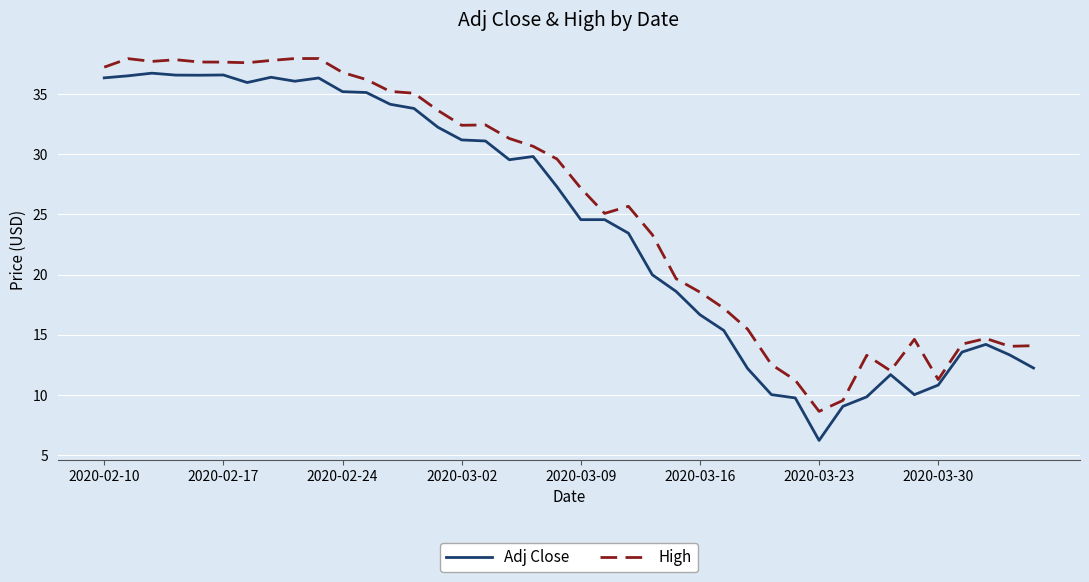

Which series has the largest total across all categories?

High